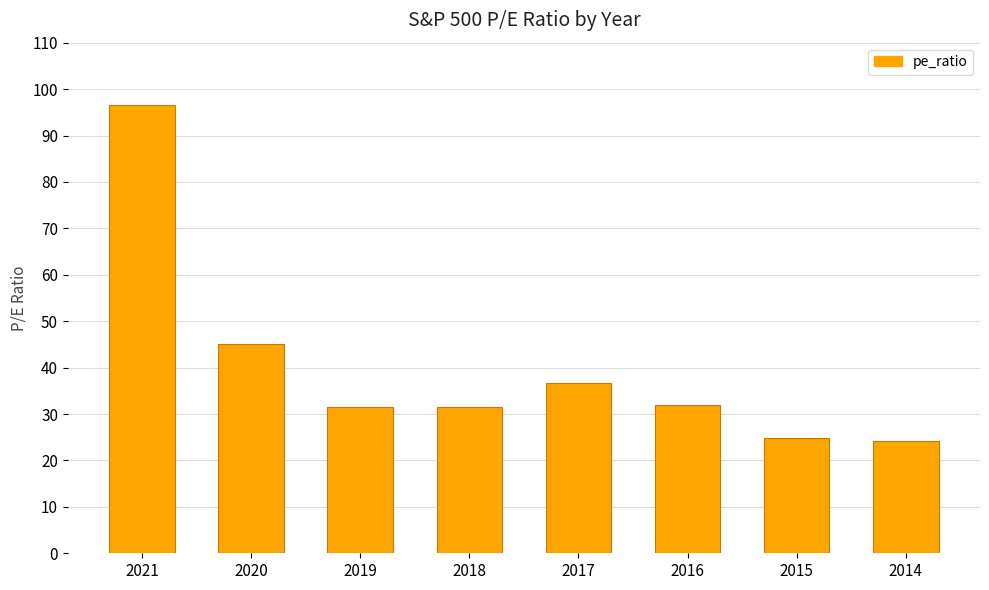

Read the value at 2020.

45.1